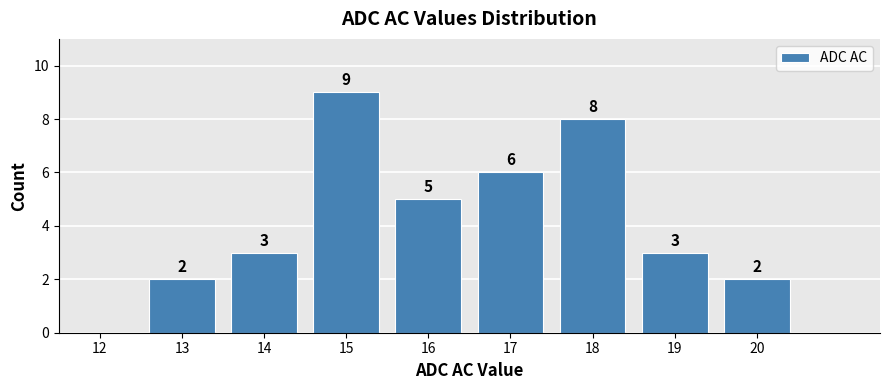

Reading left to right, list all the values displayed in this chart.

12=0	13=2	14=3	15=9	16=5	17=6	18=8	19=3	20=2